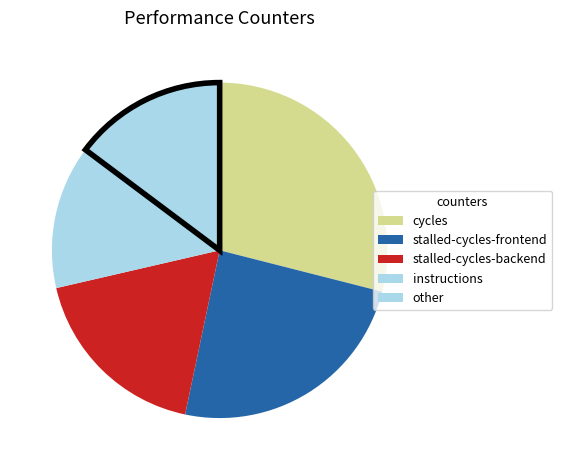

Count the number of slices in the pie.

5